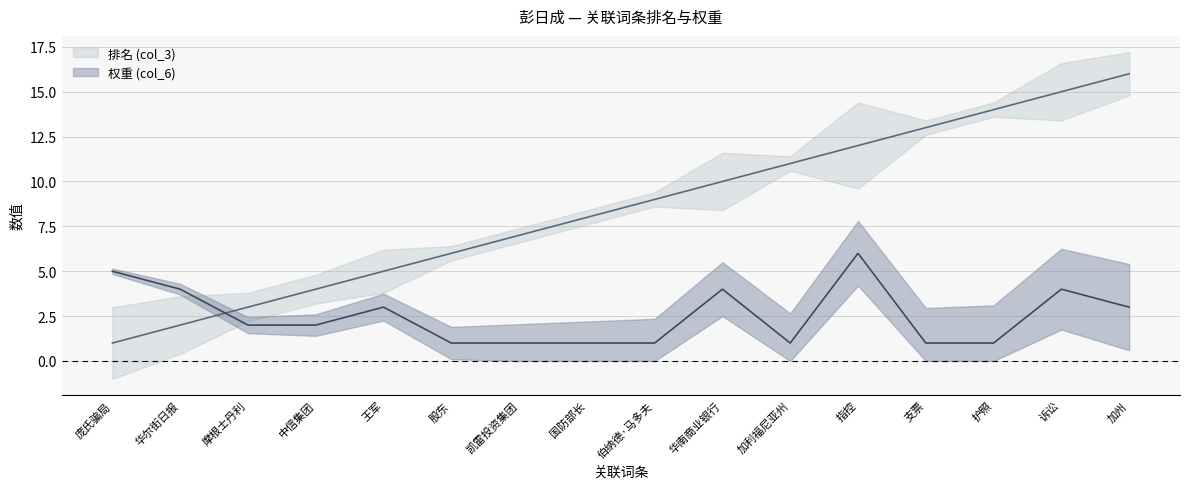

True or false: 排名 (col_3) has more than 1 interior local peaks.

False